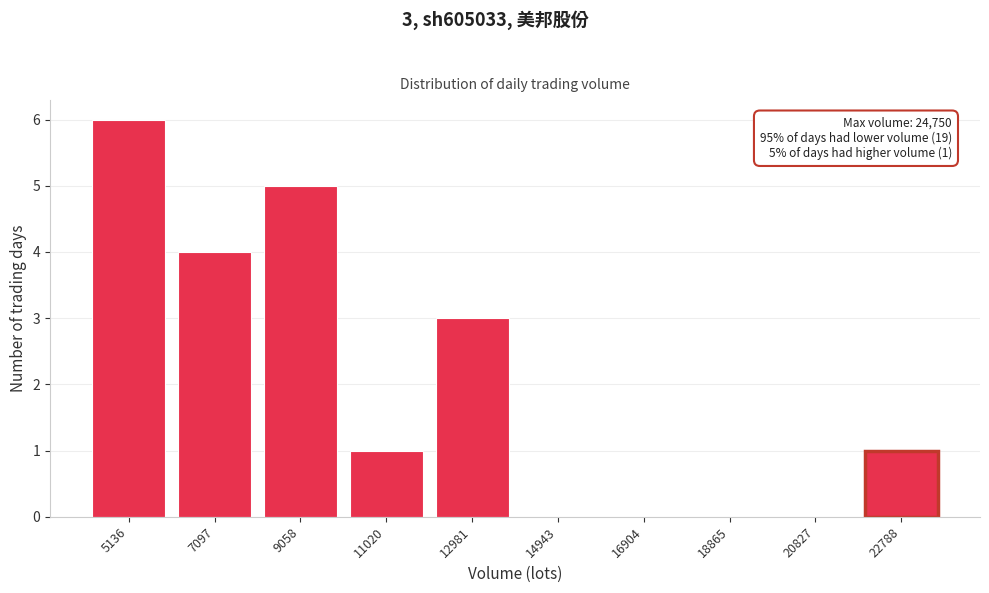

Reading left to right, what are all the values shown in this chart?

5136=6	7097=4	9058=5	11020=1	12981=3	14943=0	16904=0	18865=0	20827=0	22788=1